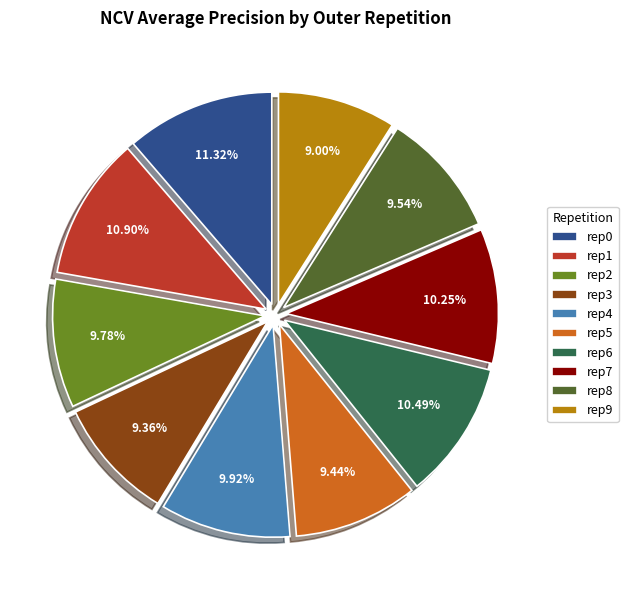

Do rep1 and rep9 together represent more than half of the pie?

No